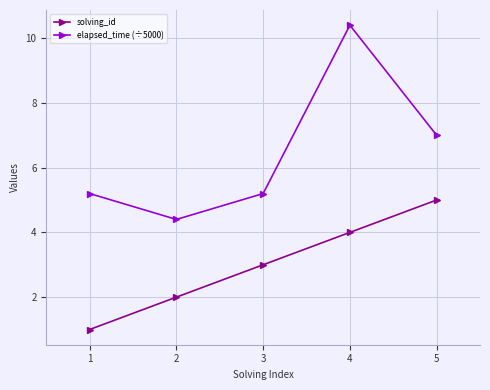

At how many categories does at least one series exceed 2?

5